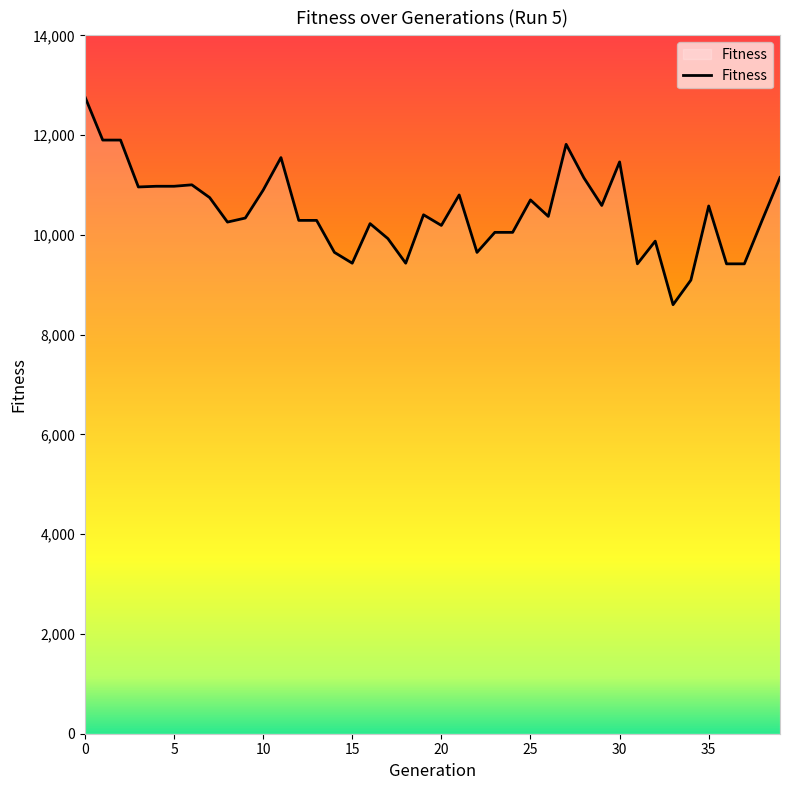

How many lines are shown in the chart?

1